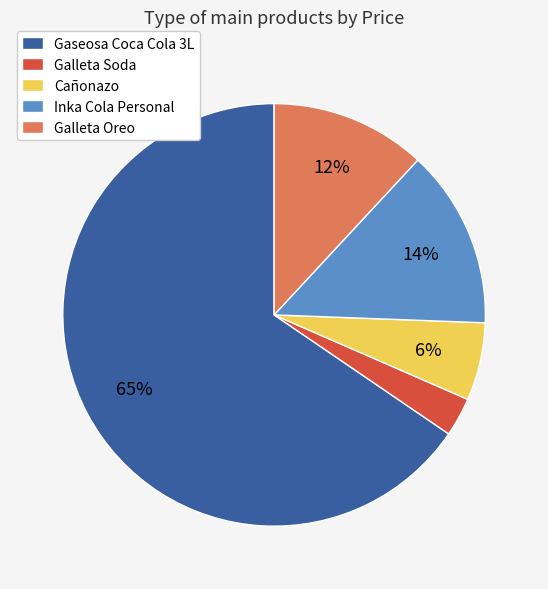

Is it true that Gaseosa Coca Cola 3L is 58% of the pie?

False